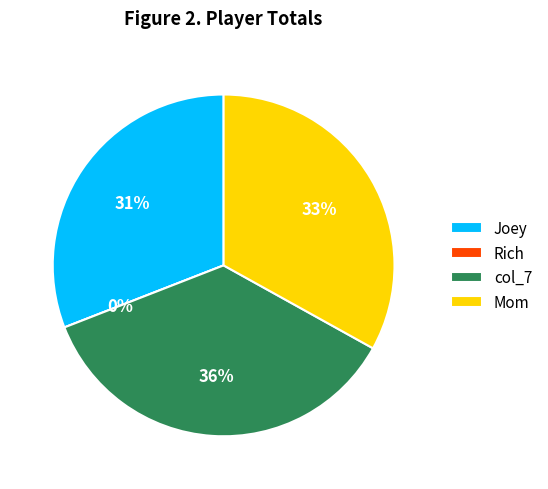

How many slices are in this pie chart?

4